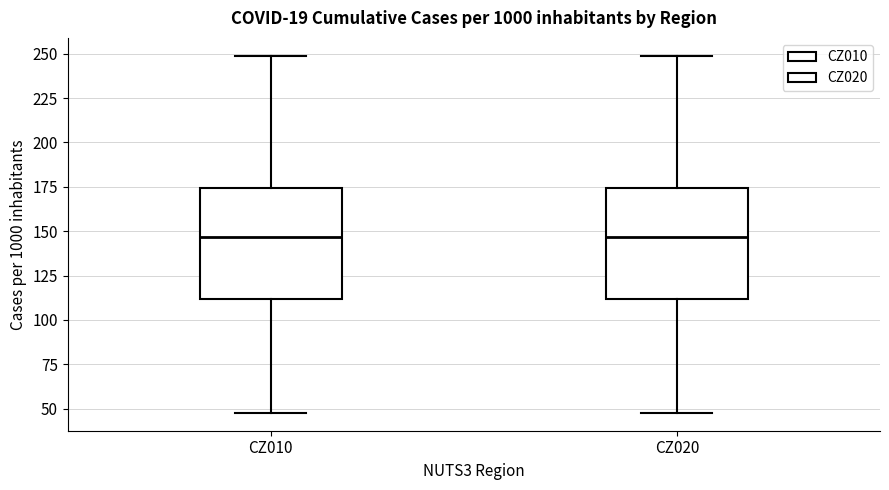

Reading left to right, read every box against the y-axis: the position of its median line, the range the box covers, and the ends of its whiskers. The values are not printed on the chart, so give them approximately, as read against the axis.

CZ010: median 145, box 110 to 175, whiskers 50 to 250
CZ020: median 145, box 110 to 175, whiskers 50 to 250